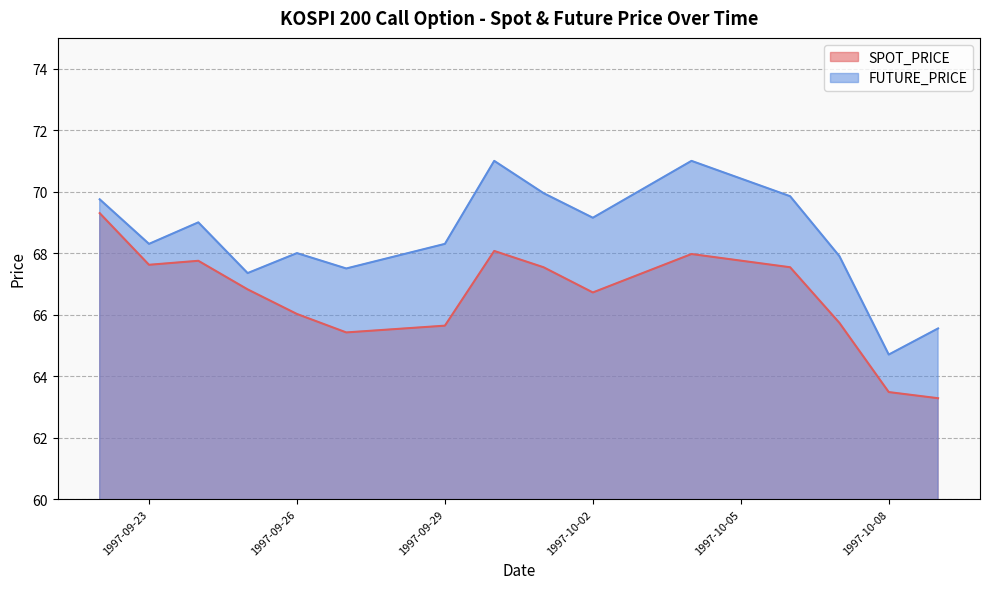

What is the difference between the maximum and second lowest values in the SPOT_PRICE series?

5.8